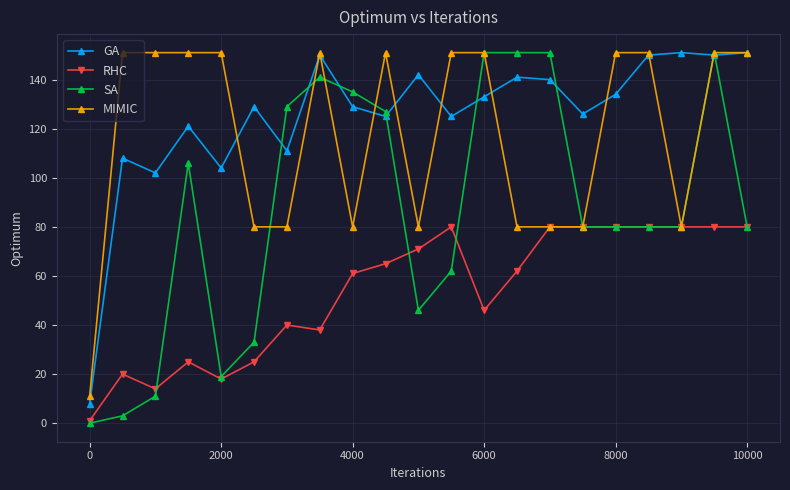

What is the value of the GA point at the 18th from the left?

150